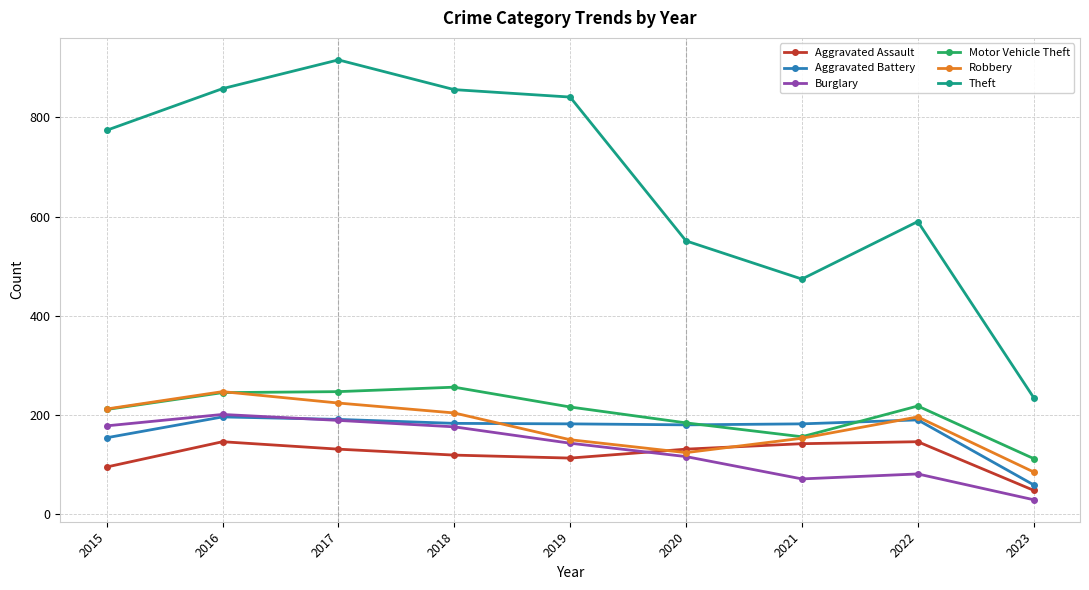

What are all the series names shown in the legend?

Aggravated Assault, Aggravated Battery, Burglary, Motor Vehicle Theft, Robbery, Theft